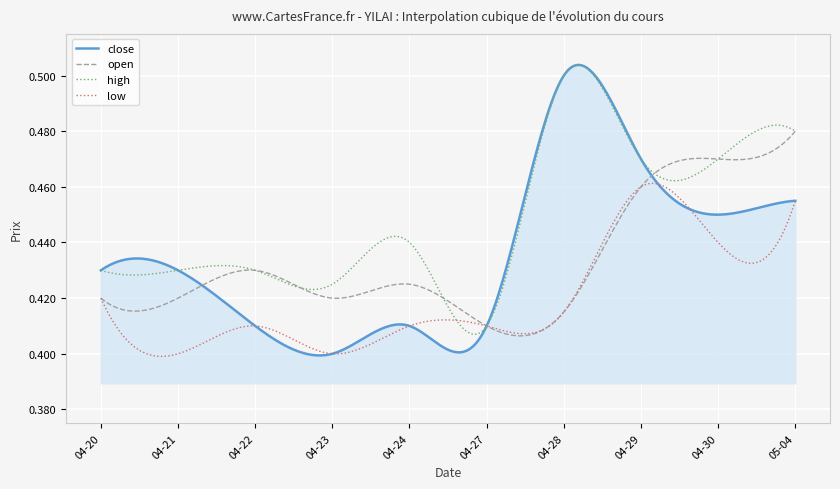

Which series has the widest spread of values?

close